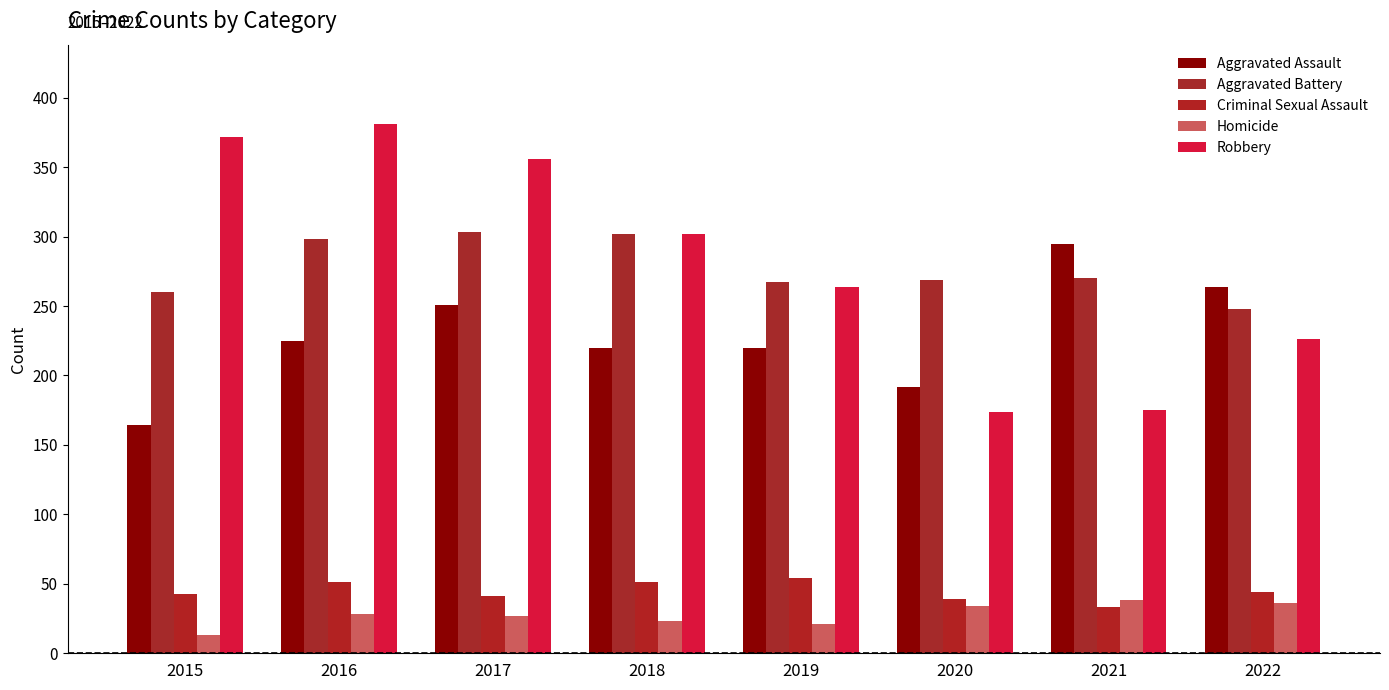

Is the value of Homicide at 2019 greater than the value of Aggravated Battery at 2019?

No